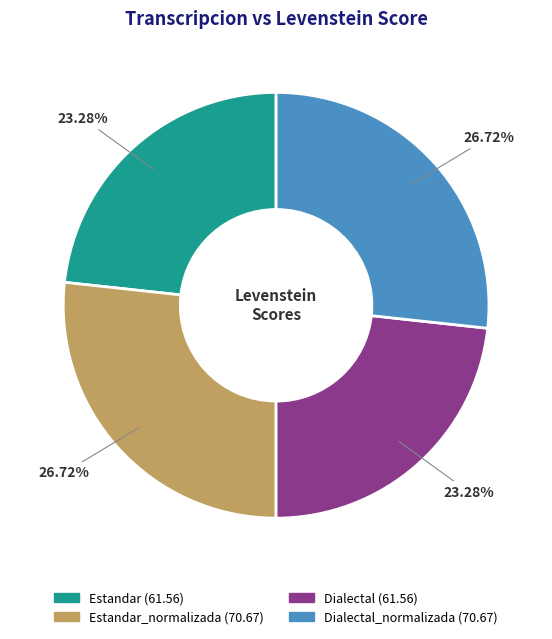

Is there a majority slice in this chart?

No